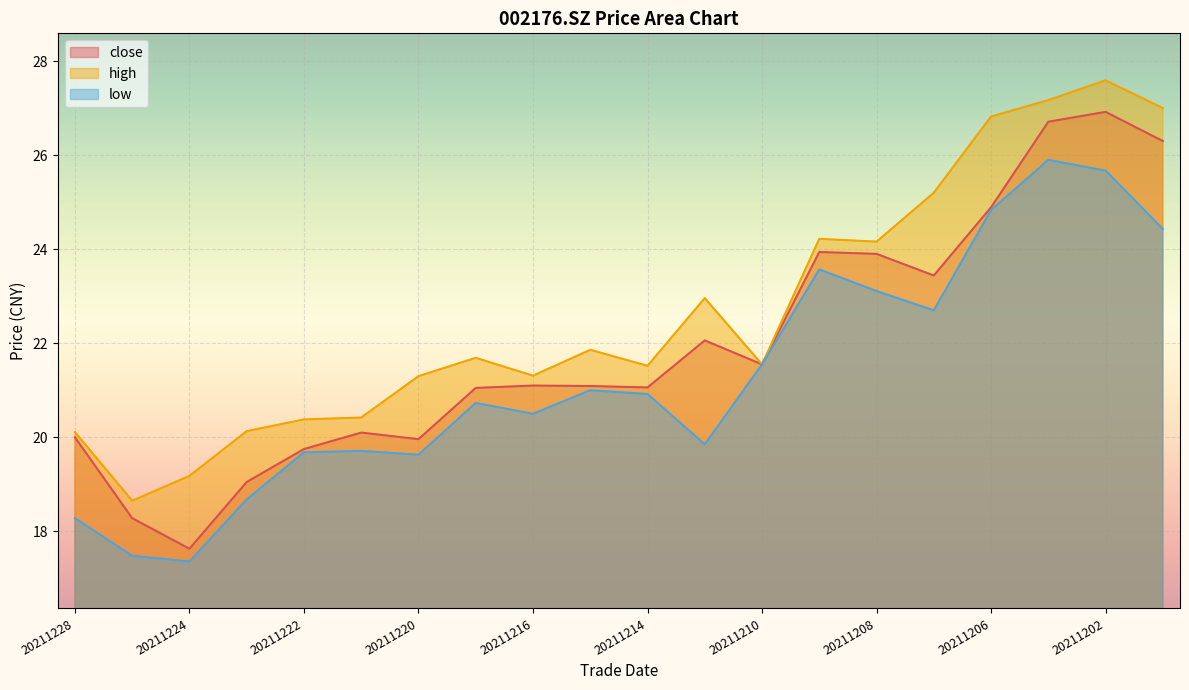

What is the approximate value of low at 20211201?

24.4